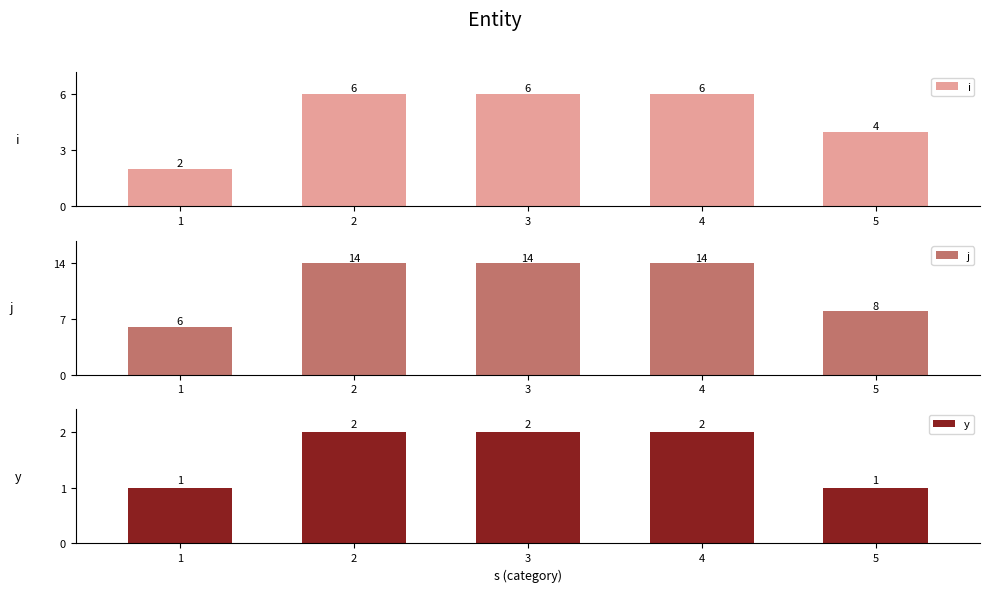

Read the y value at 1.

1